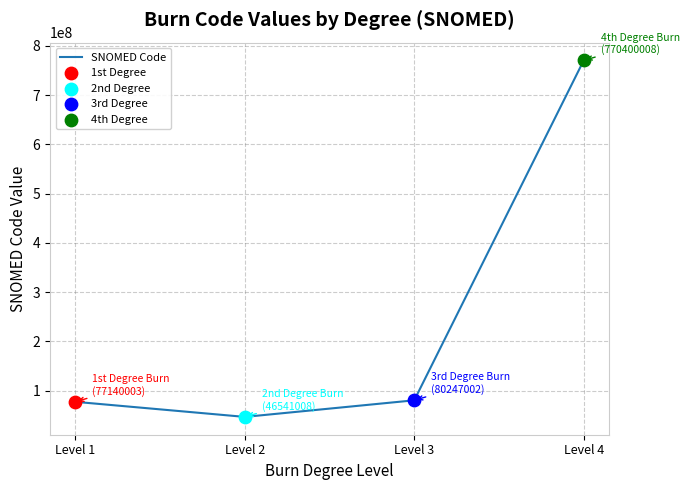

What is the ratio of the value at Level 1 to the value at Level 3?

1.0